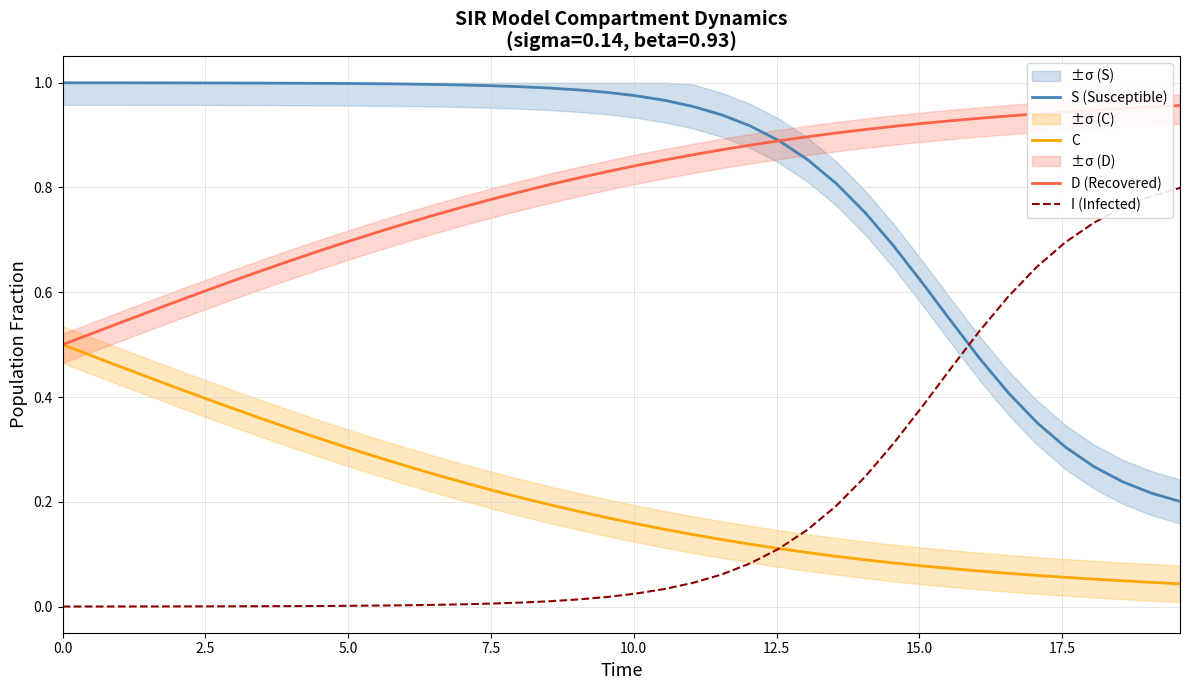

How many times do S (Susceptible) and I (Infected) cross each other?

1